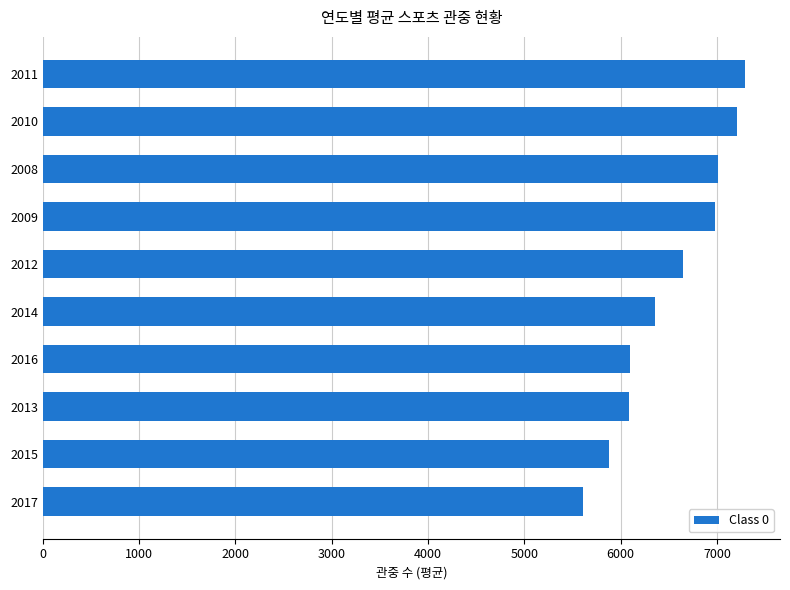

Which label corresponds to the smallest value in the chart?

2017